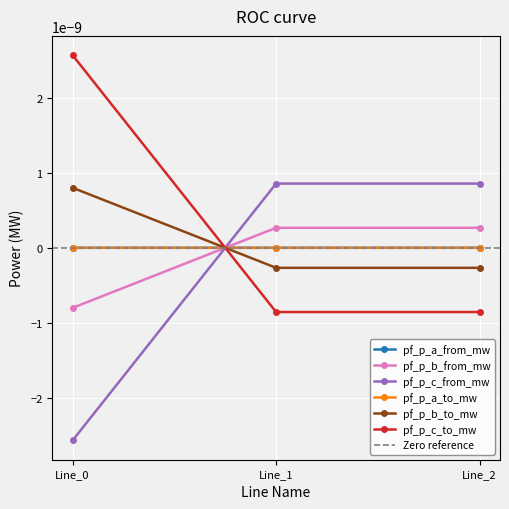

At how many categories does at least one series exceed 0?

3